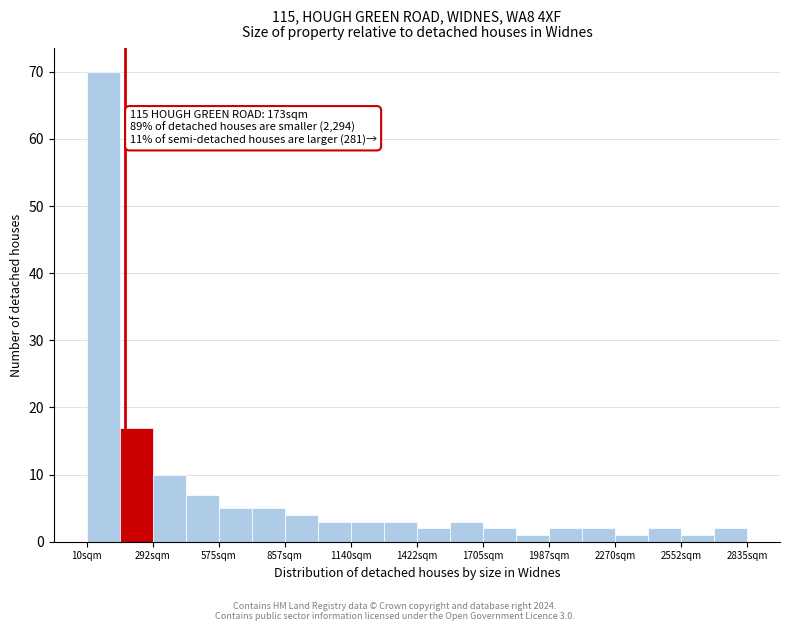

Around what value on the x-axis is the tallest bar? Give the approximate position of its centre, as read against the axis.

100